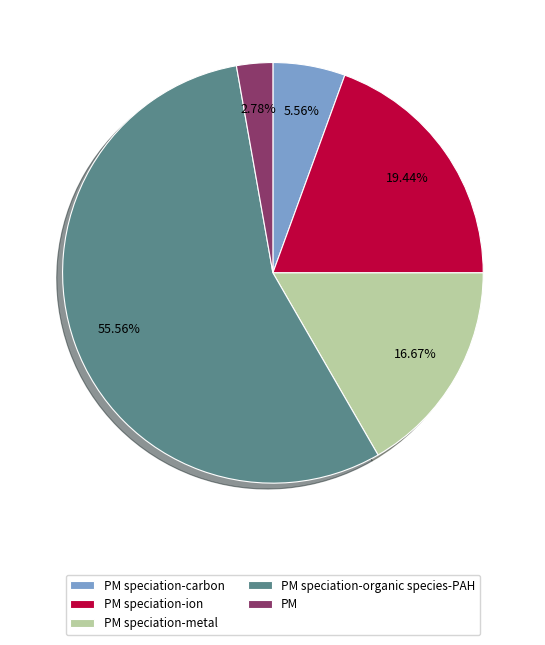

Combined, what portion of the pie is PM and PM speciation-ion?

22.2%